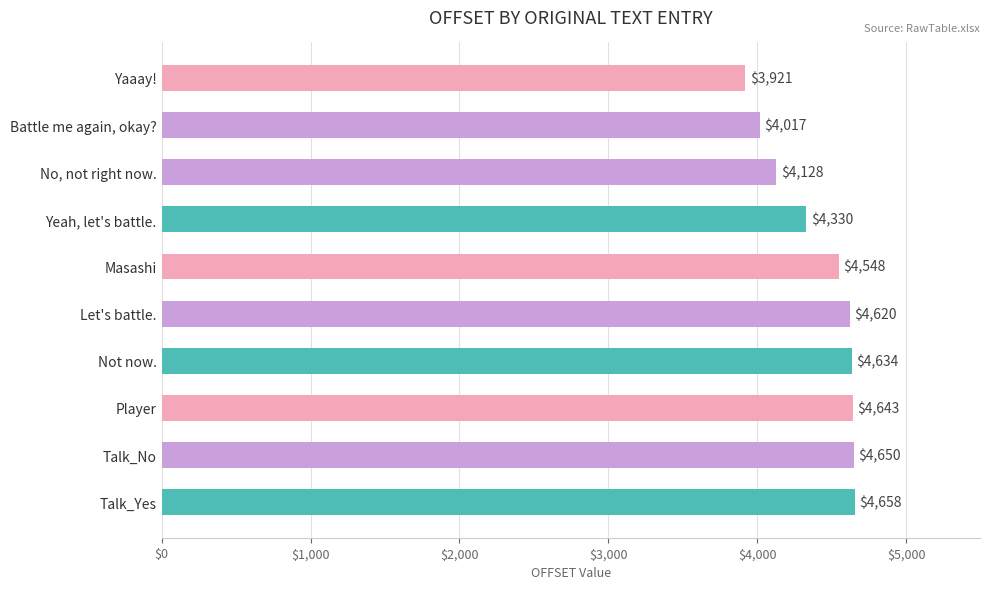

How many bars are there in total?

10